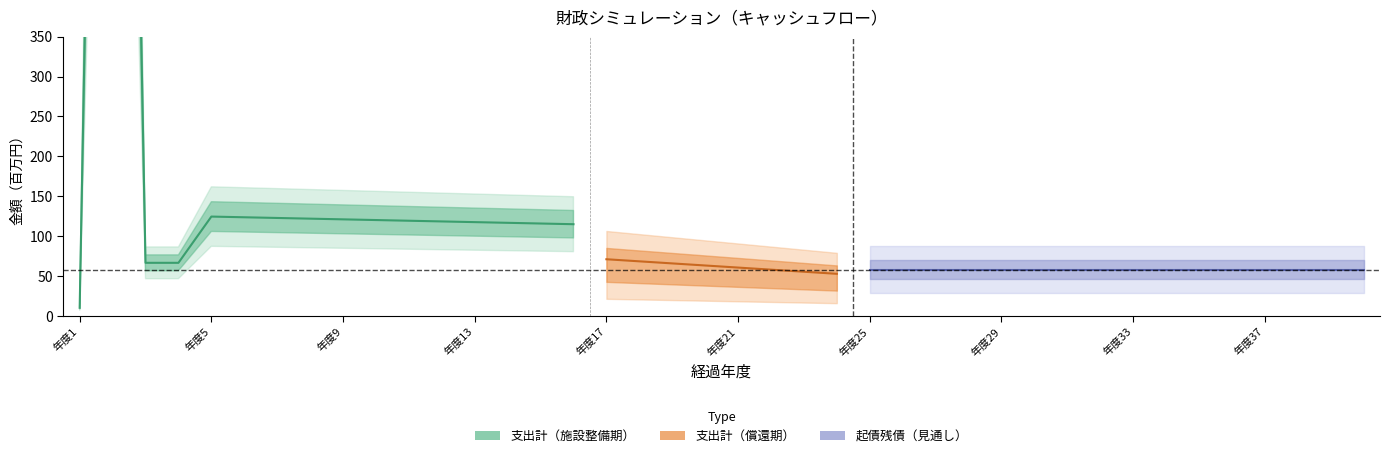

Does the chart display data point markers on the line(s)?

No